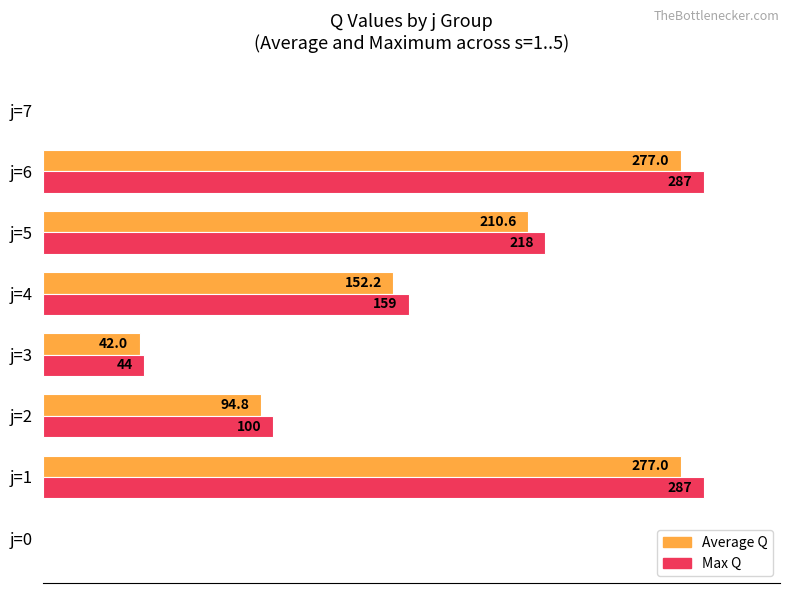

Which series has the largest total across all categories?

Max Q